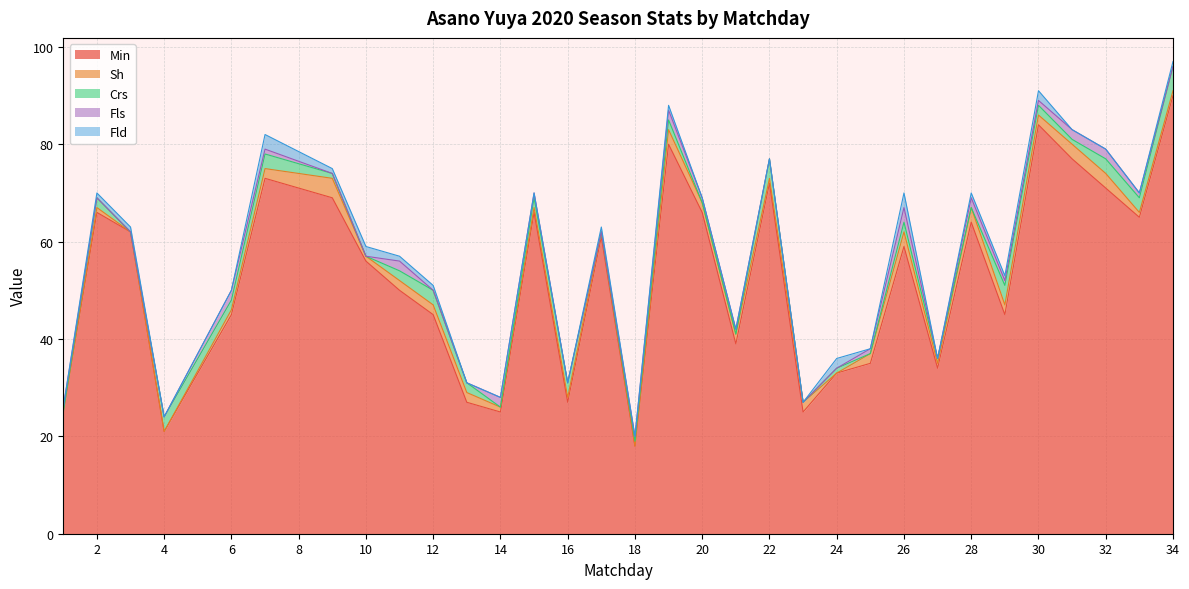

True or false: Crs and Fls cross at least once.

True